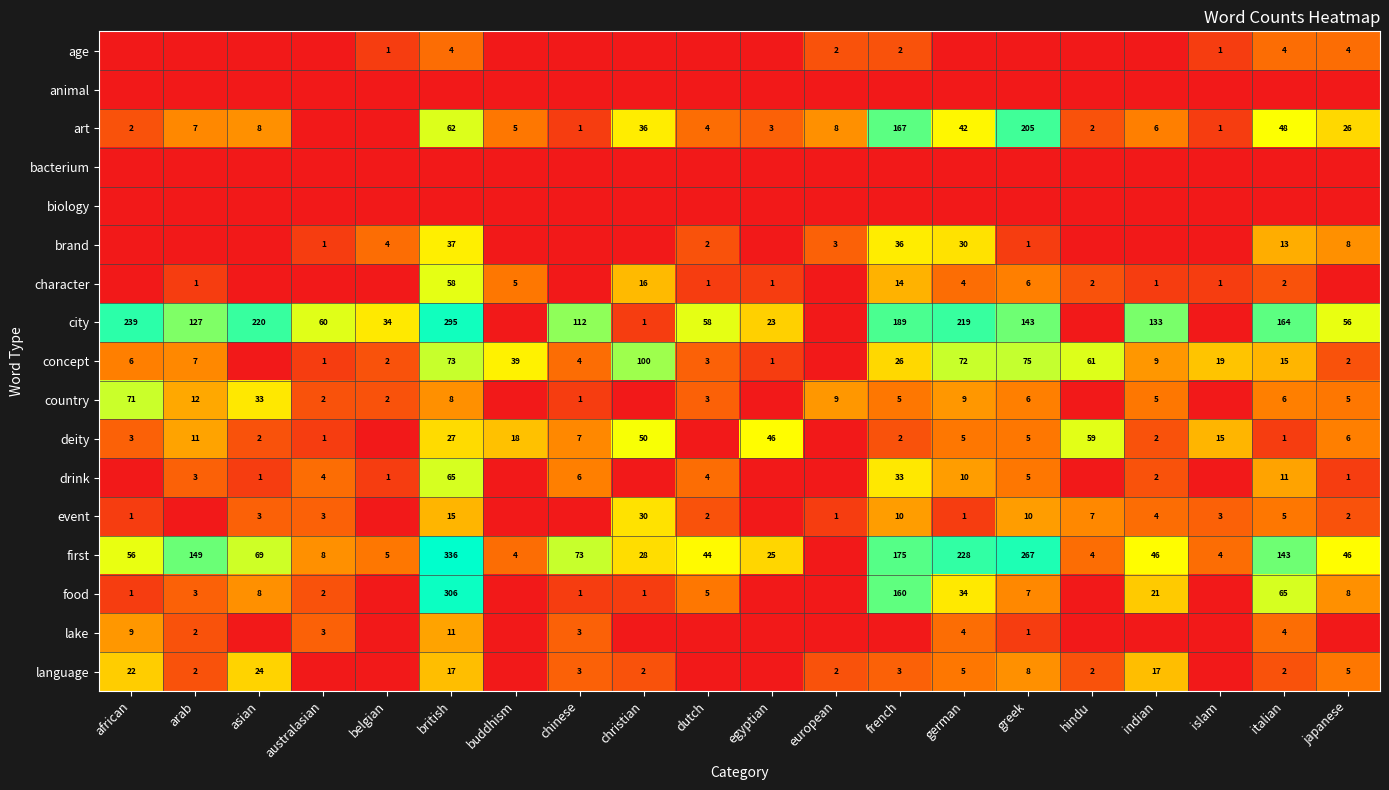

At which label does art reach its minimum?

australasian